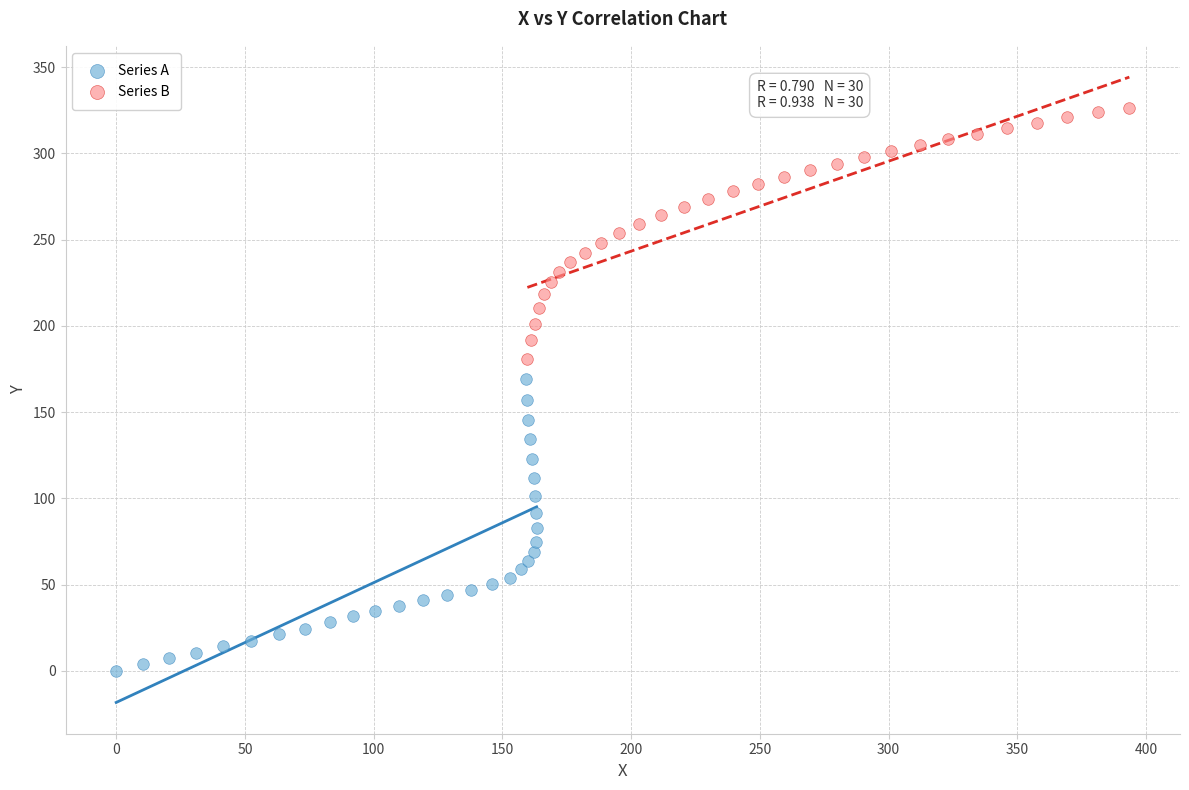

Which series has the largest Y range (max minus min)?

Series A